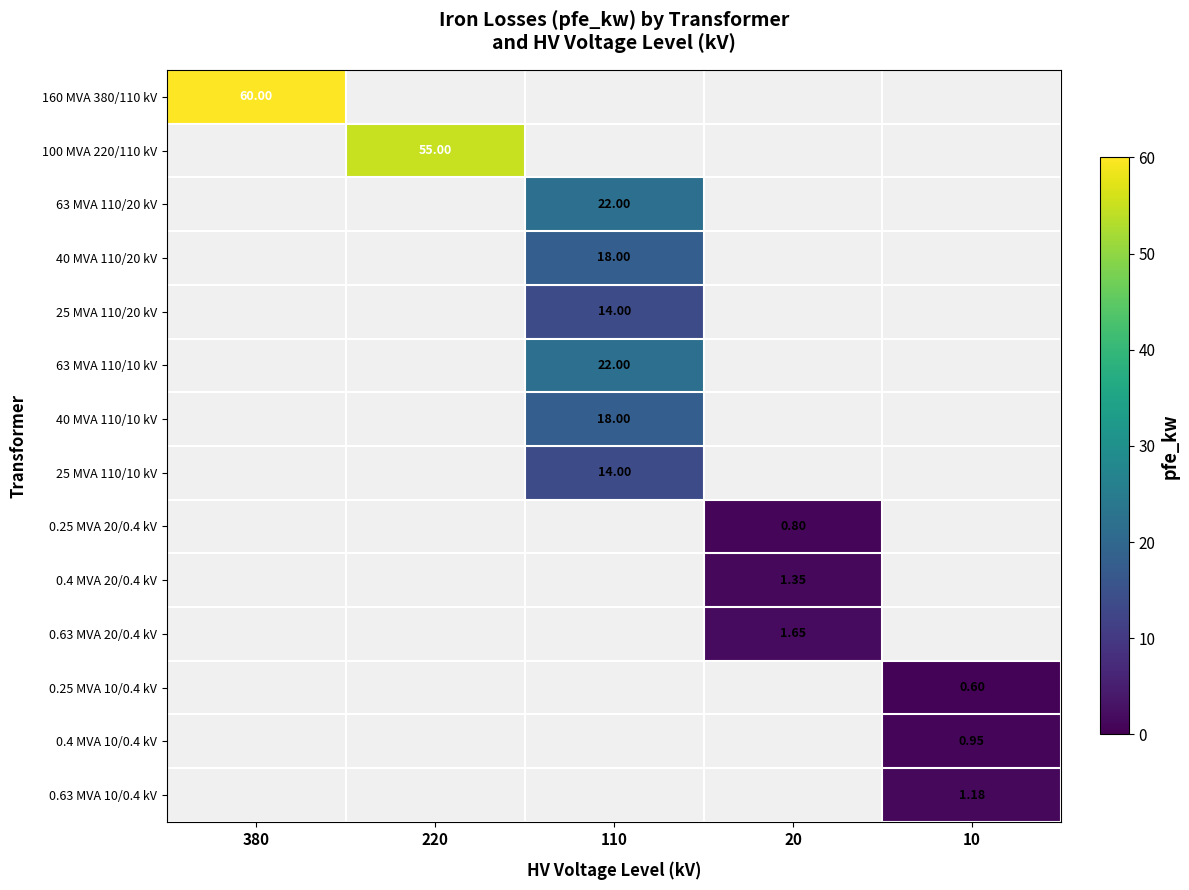

At how many categories does at least one series exceed 58?

1